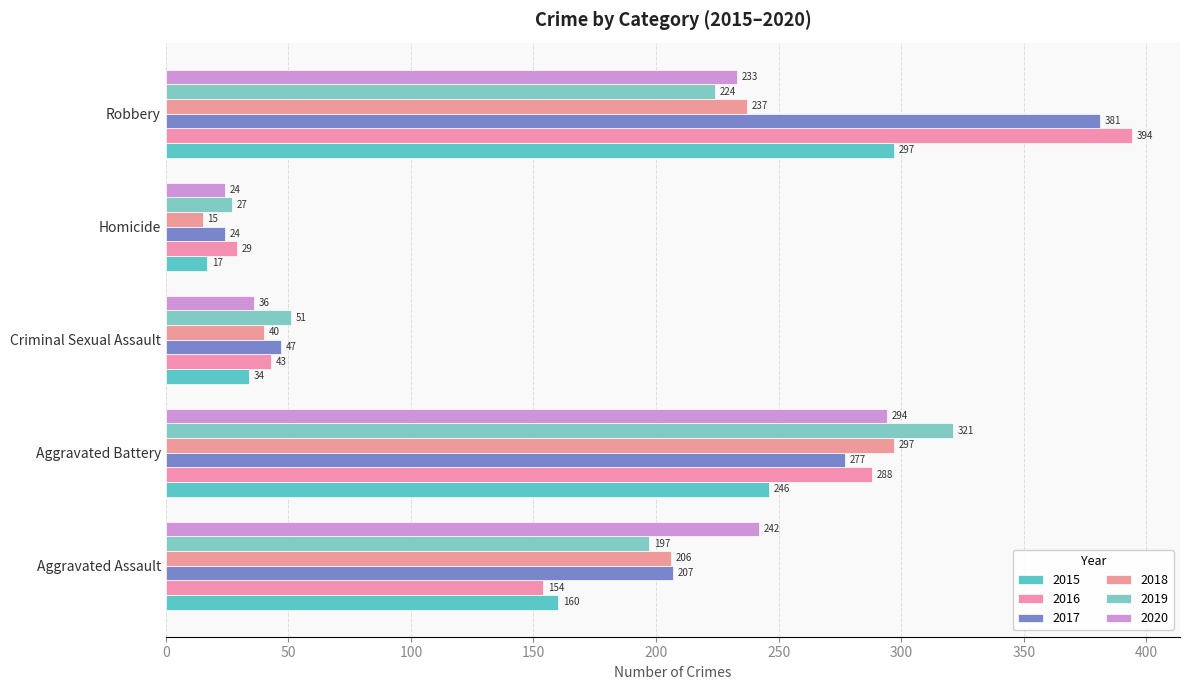

What position from the left is Aggravated Assault?

1